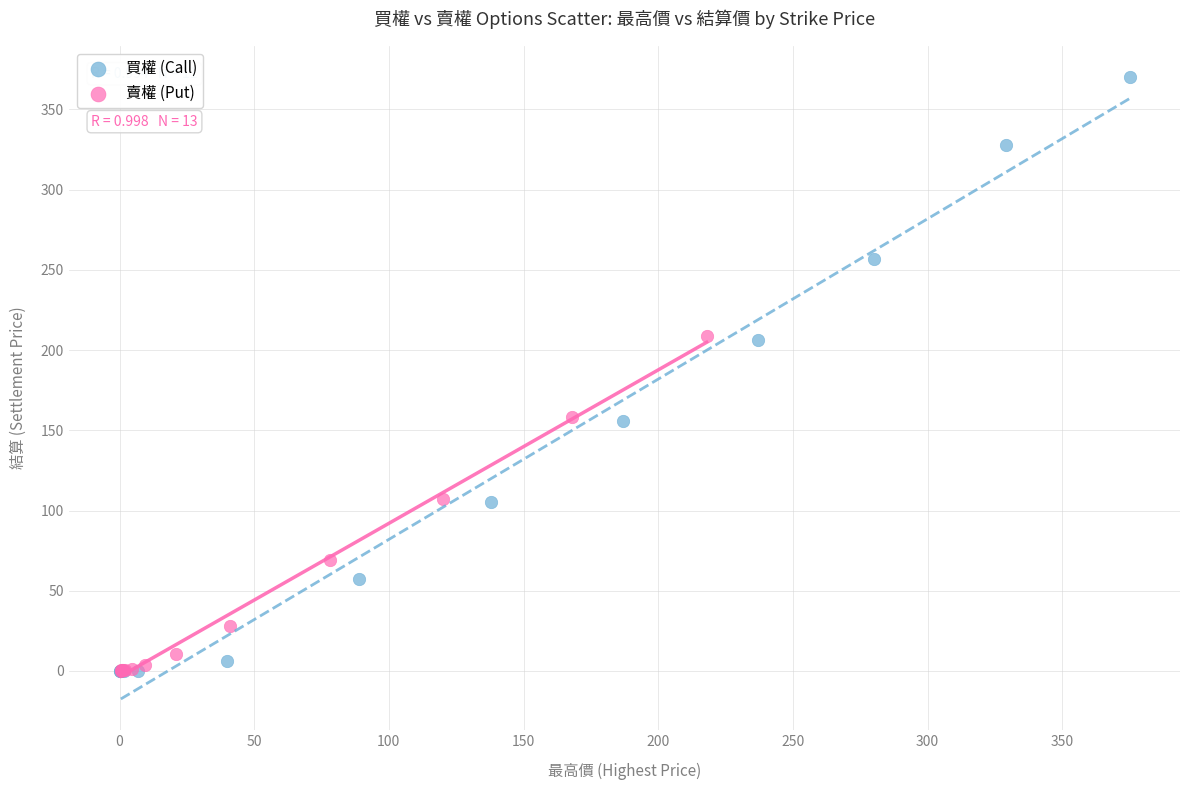

Which series has the largest Y range (max minus min)?

買權 (Call)